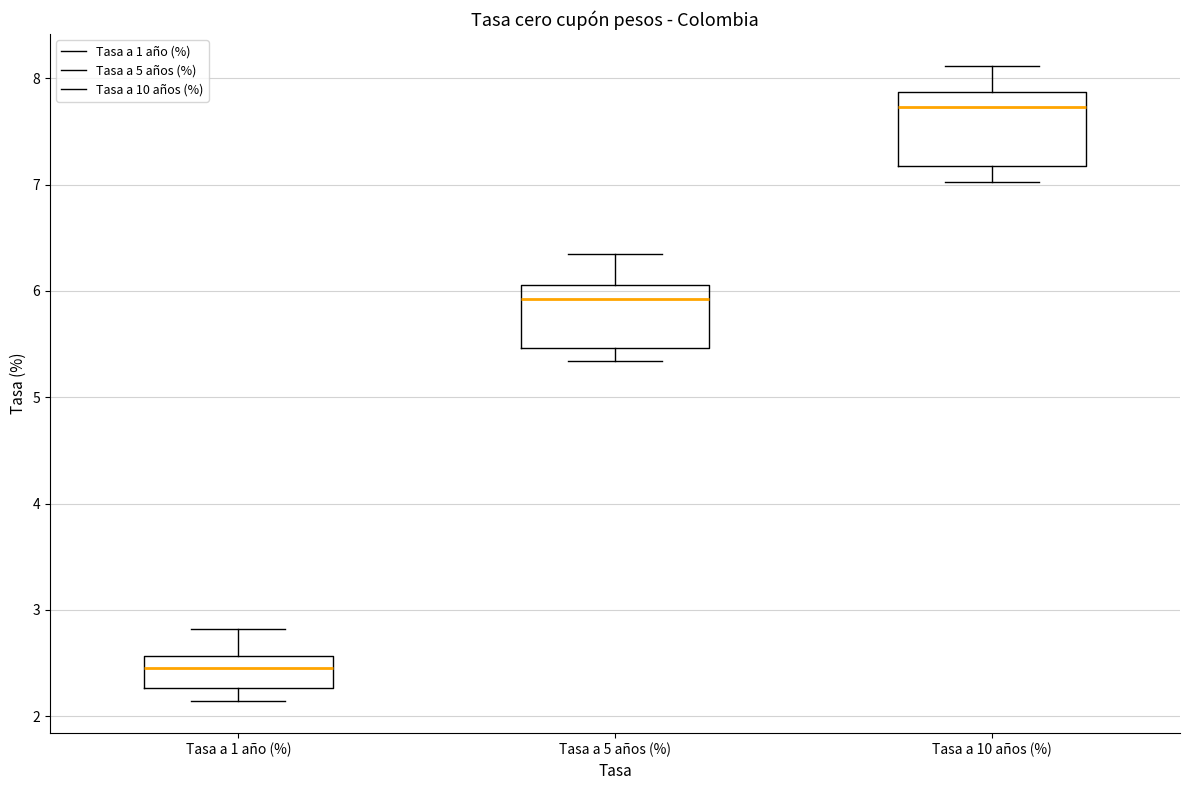

Reading left to right, transcribe this box plot: for each box, give where its median line is, the range the box spans, and where its two whiskers end, as read against the y-axis. The values are not printed on the chart, so give them approximately, as read against the axis.

Tasa a 1 año (%): median 2.5, box 2.3 to 2.6, whiskers 2.1 to 2.8
Tasa a 5 años (%): median 5.9, box 5.5 to 6.1, whiskers 5.3 to 6.3
Tasa a 10 años (%): median 7.7, box 7.2 to 7.9, whiskers 7.0 to 8.1